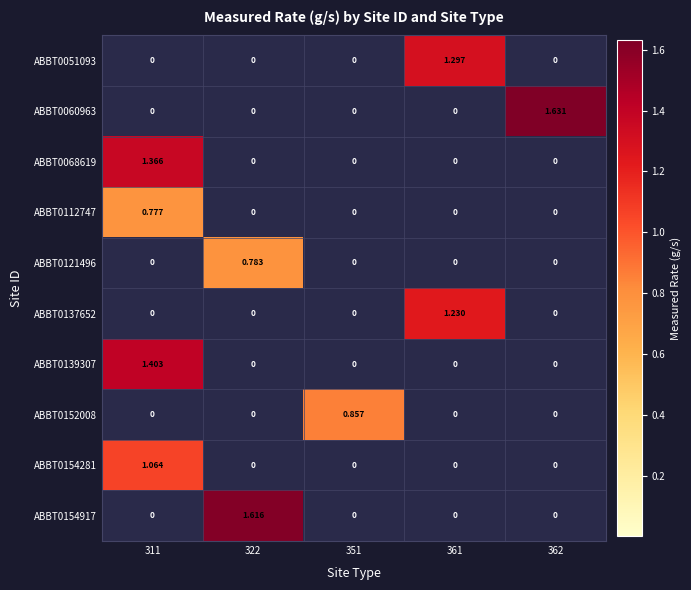

How many positive values does the ABBT0154281 series have?

1